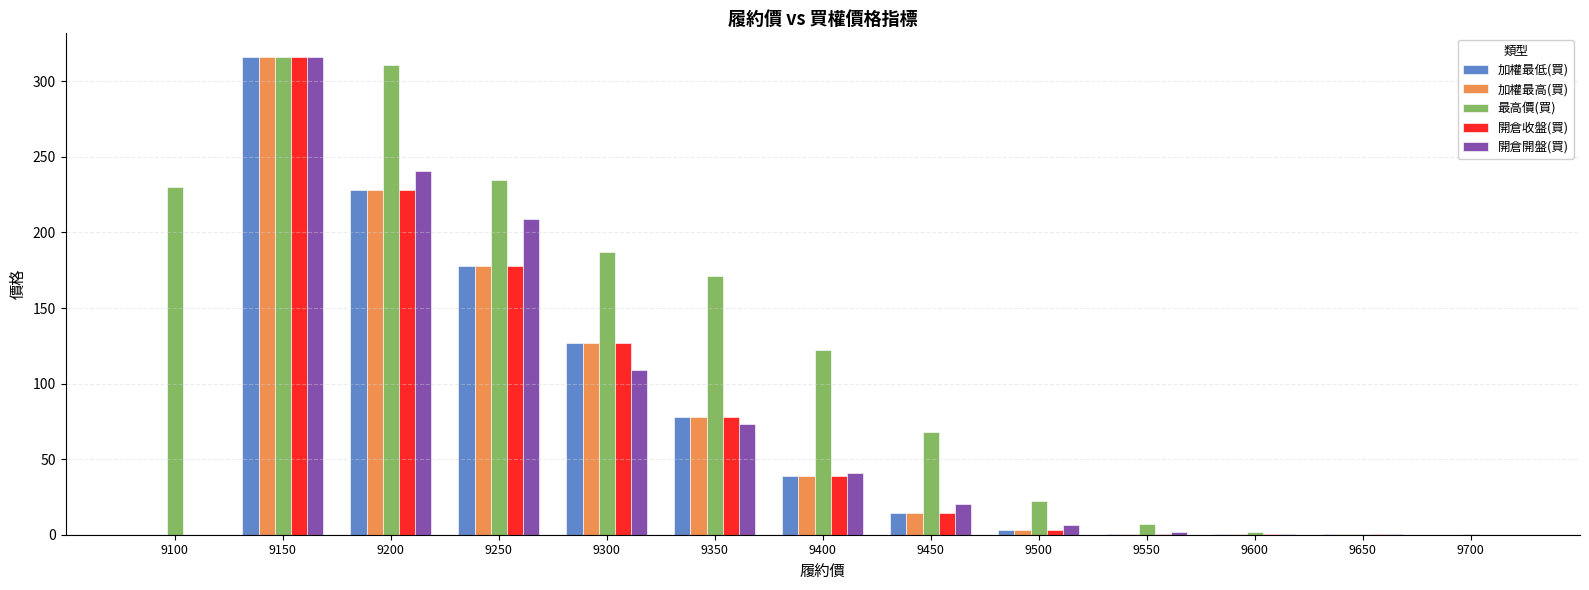

What is the average value of the 開倉收盤(買) series?

75.8